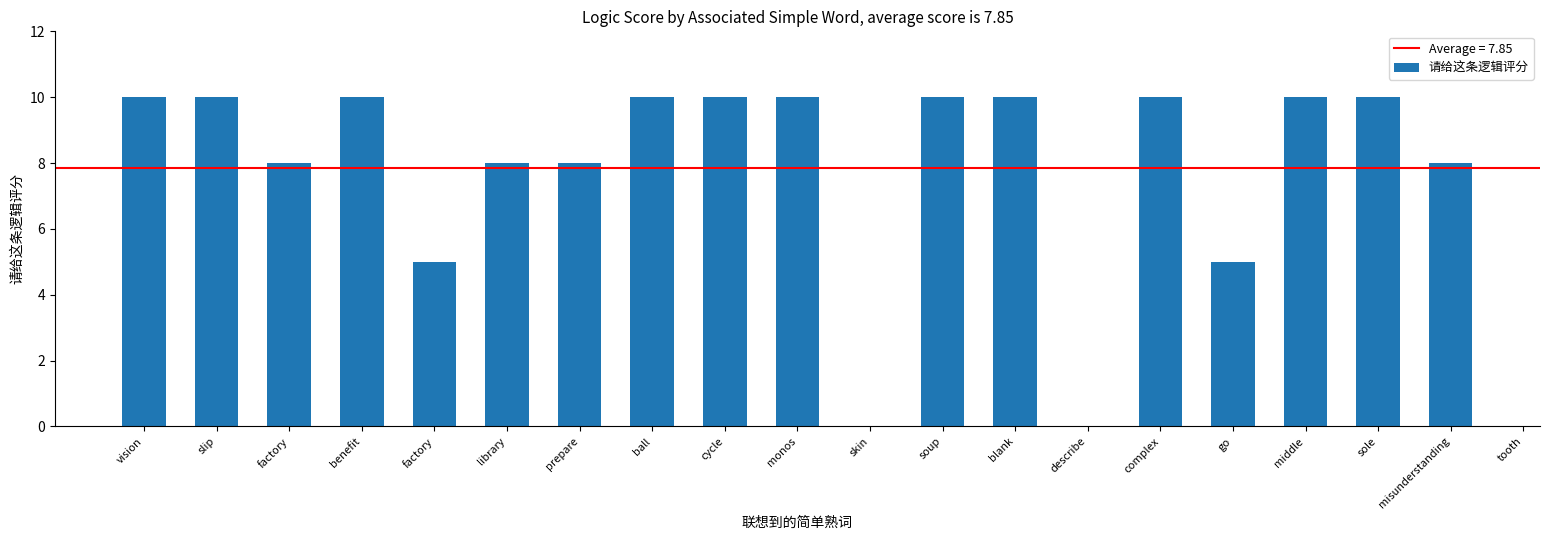

Is it true that the value at cycle is 18?

False